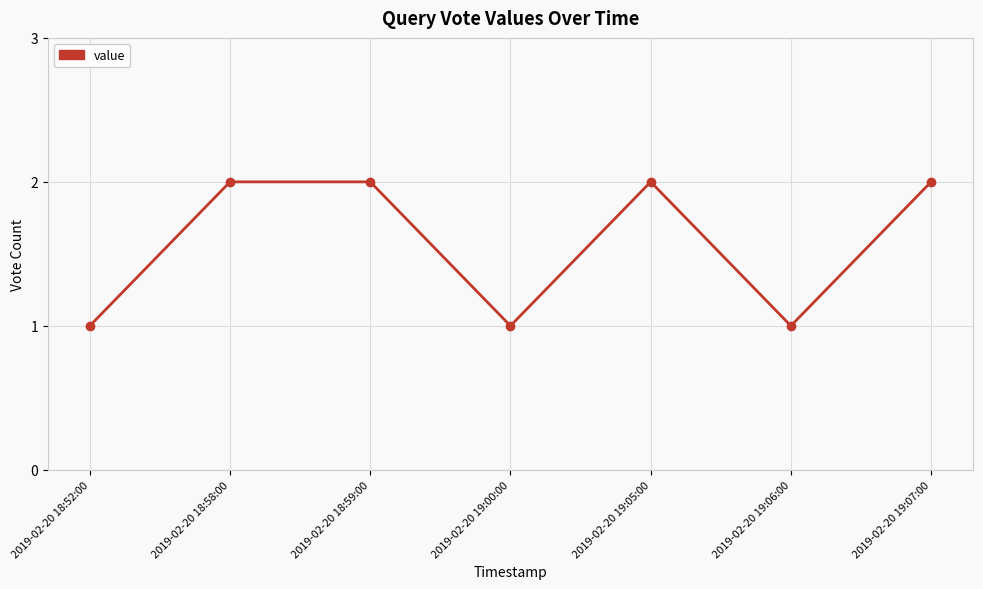

What is the sum of all values?

11